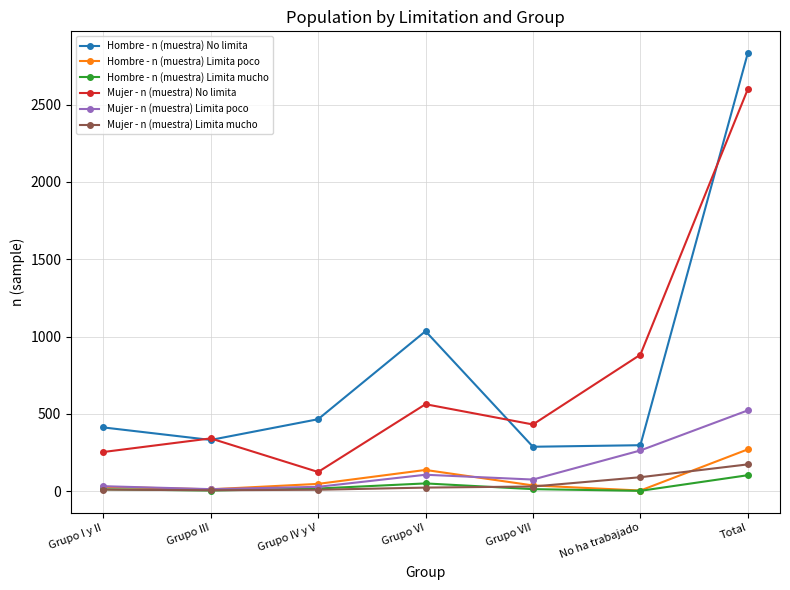

What is the difference between the Mujer - n (muestra) Limita mucho values at No ha trabajado and Grupo IV y V?

81